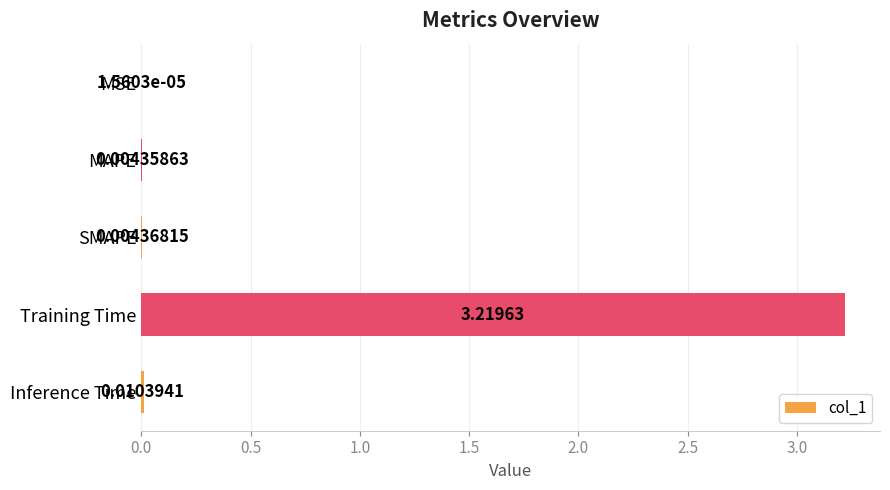

Which category has the highest value across all series?

Training Time